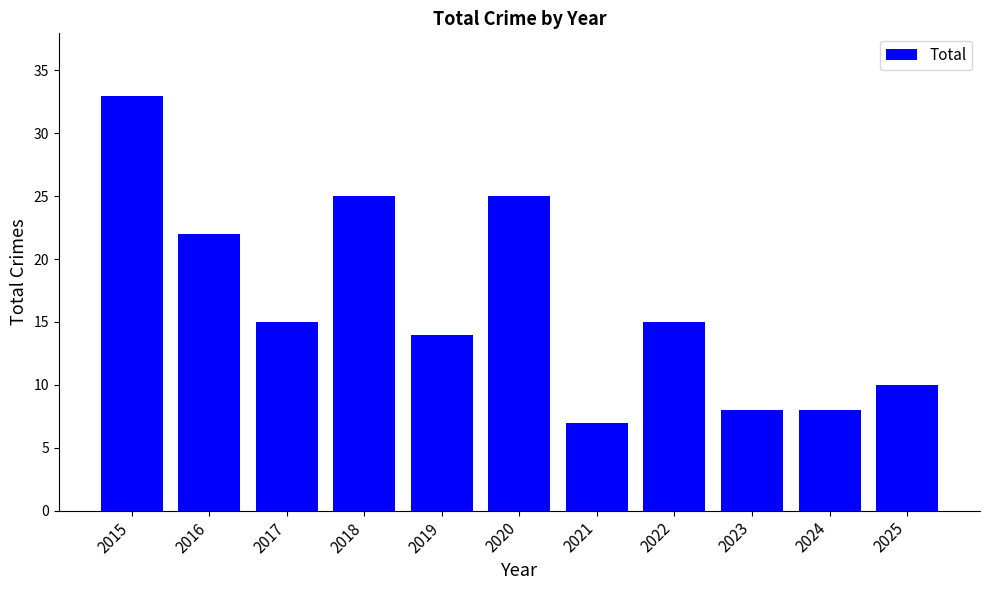

What is the greatest value displayed?

33